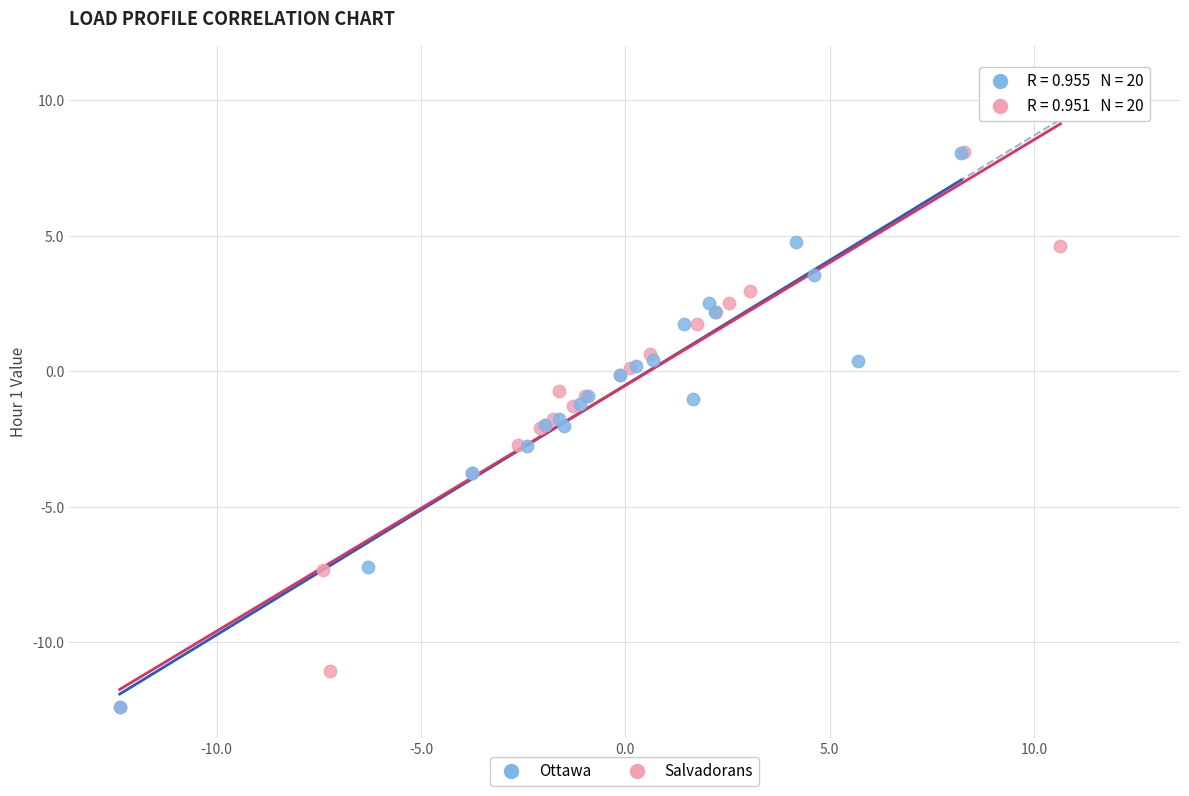

Which series has the widest spread of Y values?

Salvadorans